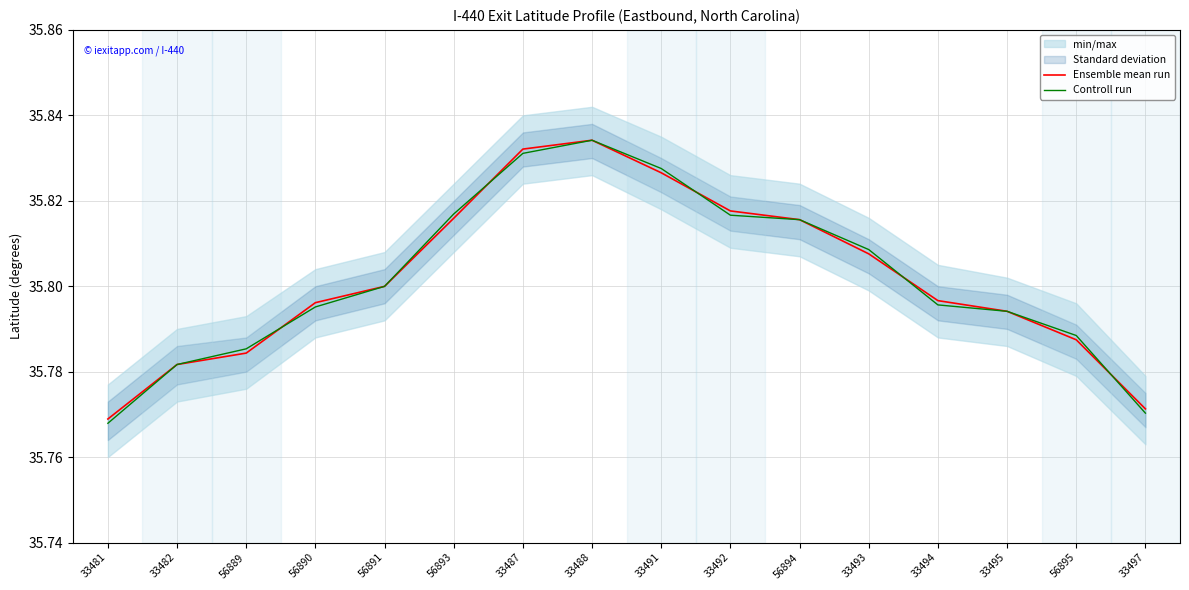

List the labels in order of Controll run value, smallest first.

33481, 33497, 33482, 56889, 56895, 33495, 56890, 33494, 56891, 33493, 56894, 33492, 56893, 33491, 33487, 33488